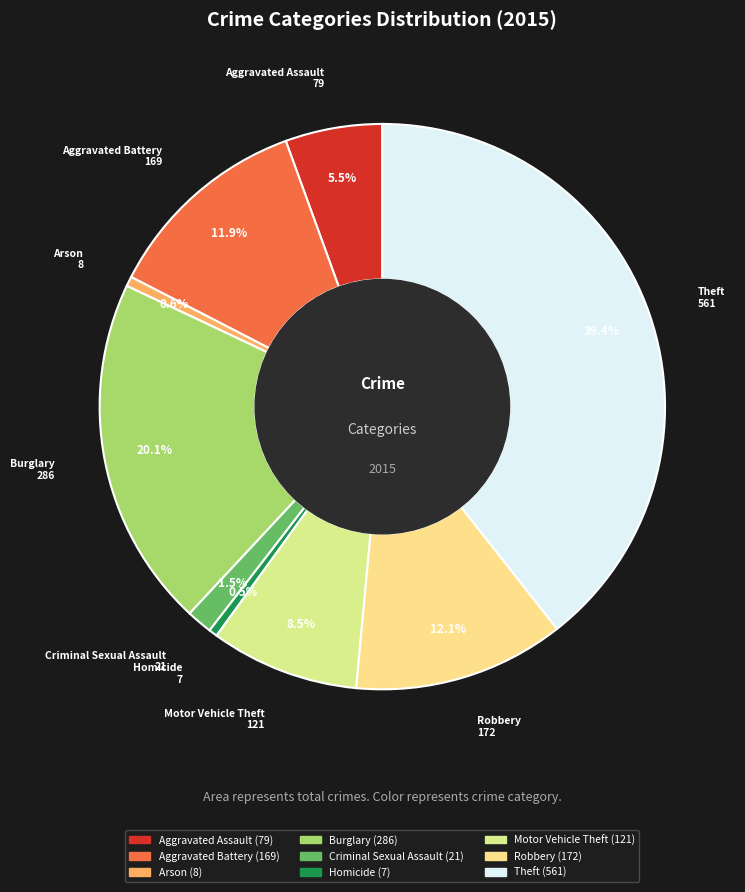

What is the total percentage of Arson and Aggravated Assault?

6.1%